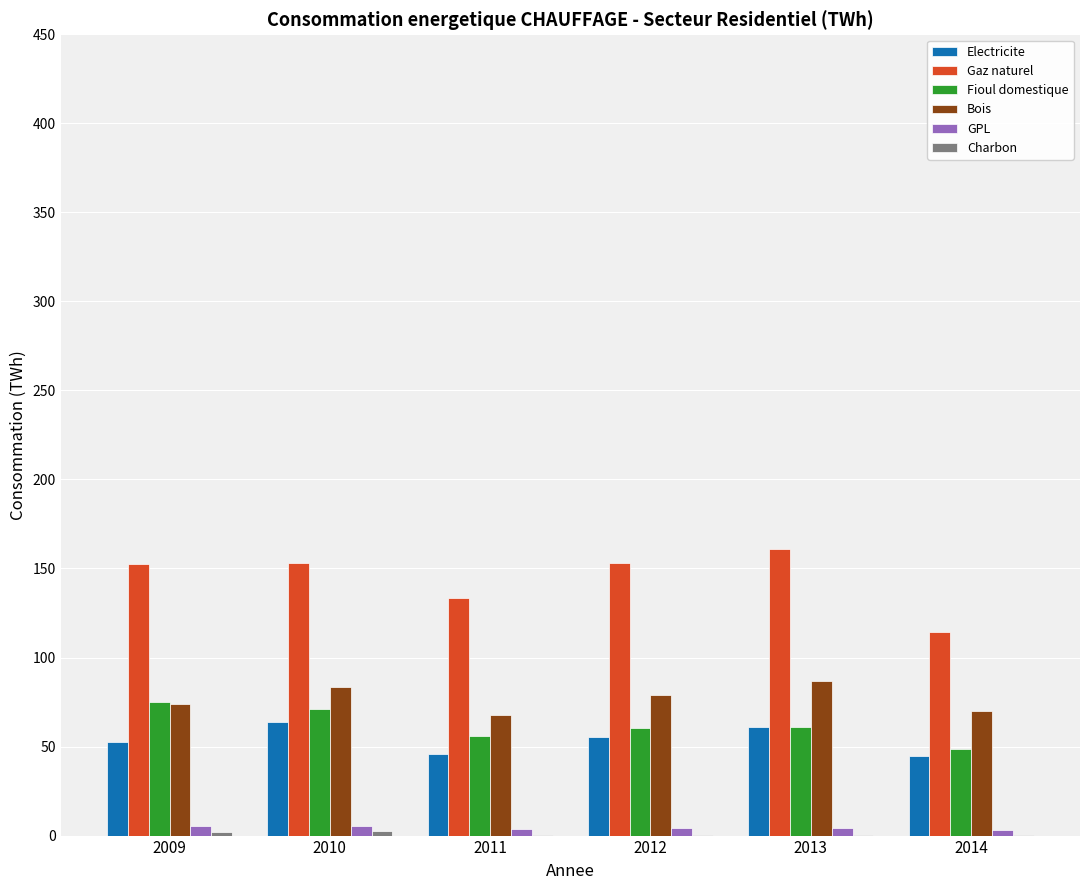

Is the value of GPL at 2014 greater than the value of Bois at 2009?

No